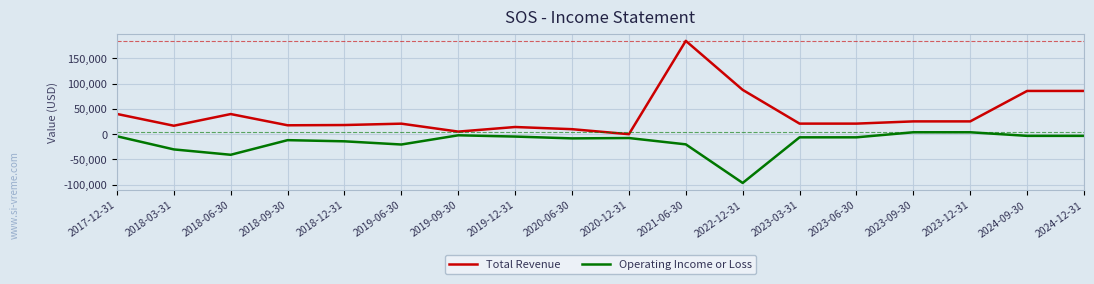

Which series has the largest range (max minus min)?

Total Revenue